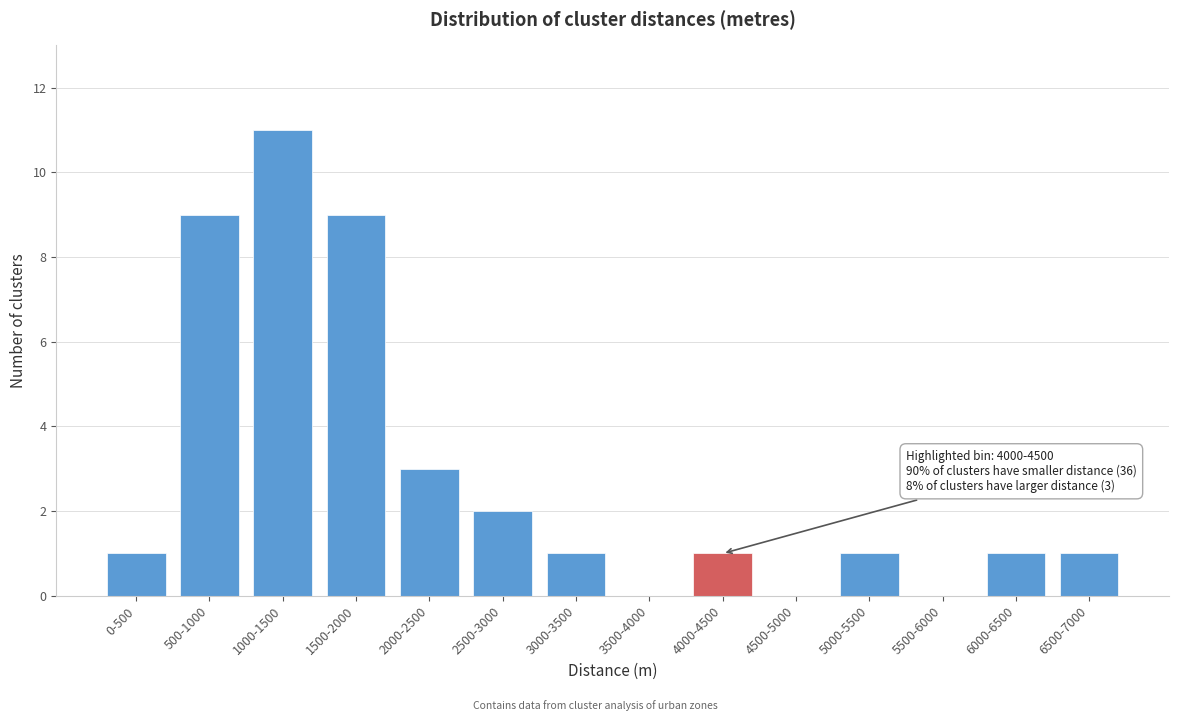

Reading left to right, transcribe all the data shown in this chart.

0-500=1	500-1000=9	1000-1500=11	1500-2000=9	2000-2500=3	2500-3000=2	3000-3500=1	3500-4000=0	4000-4500=1	4500-5000=0	5000-5500=1	5500-6000=0	6000-6500=1	6500-7000=1